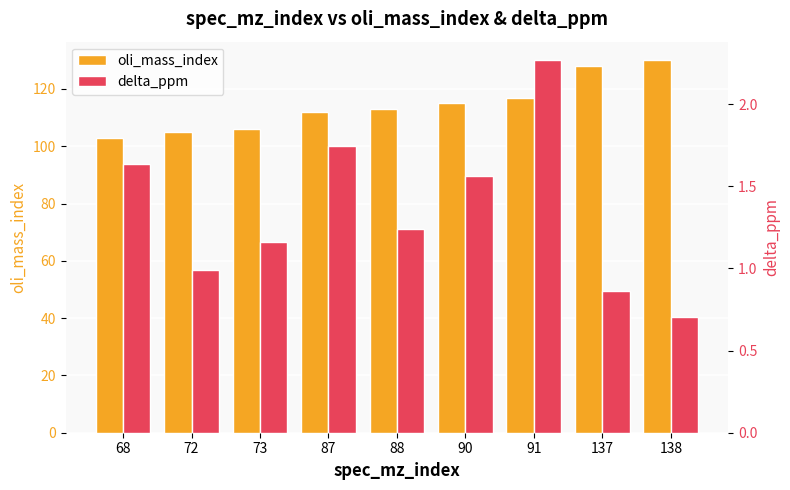

What is the total value across all series at 91?

119.3